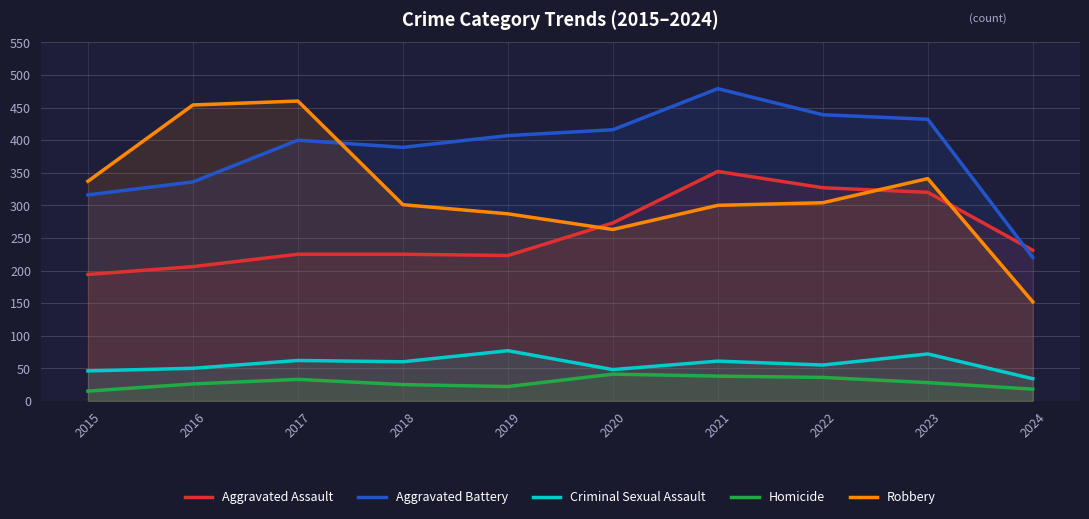

What is the value of the Criminal Sexual Assault point at the 3rd from the left?

62